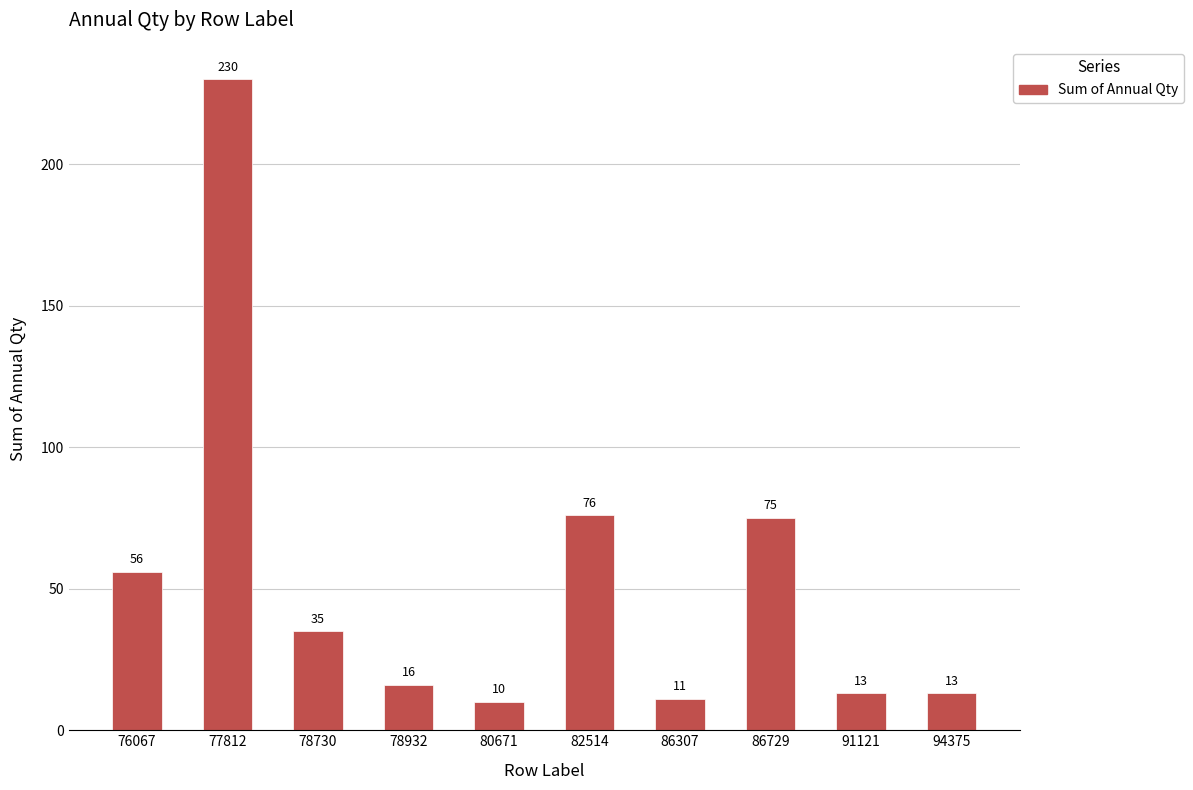

Which label corresponds to the largest value in the chart?

77812